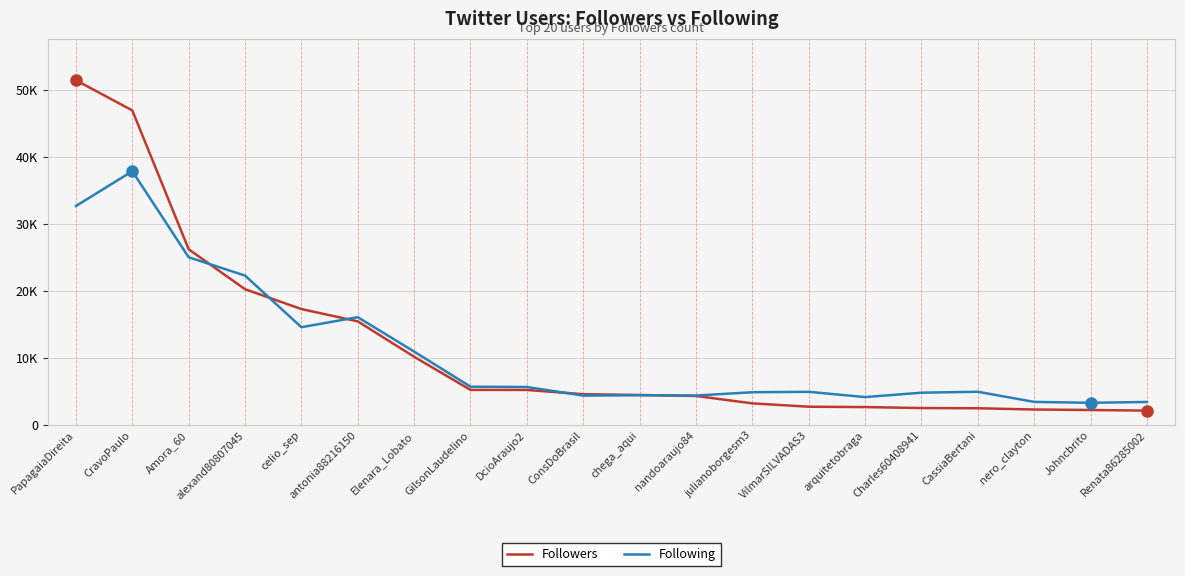

Is this an area chart (filled region under the line)?

No